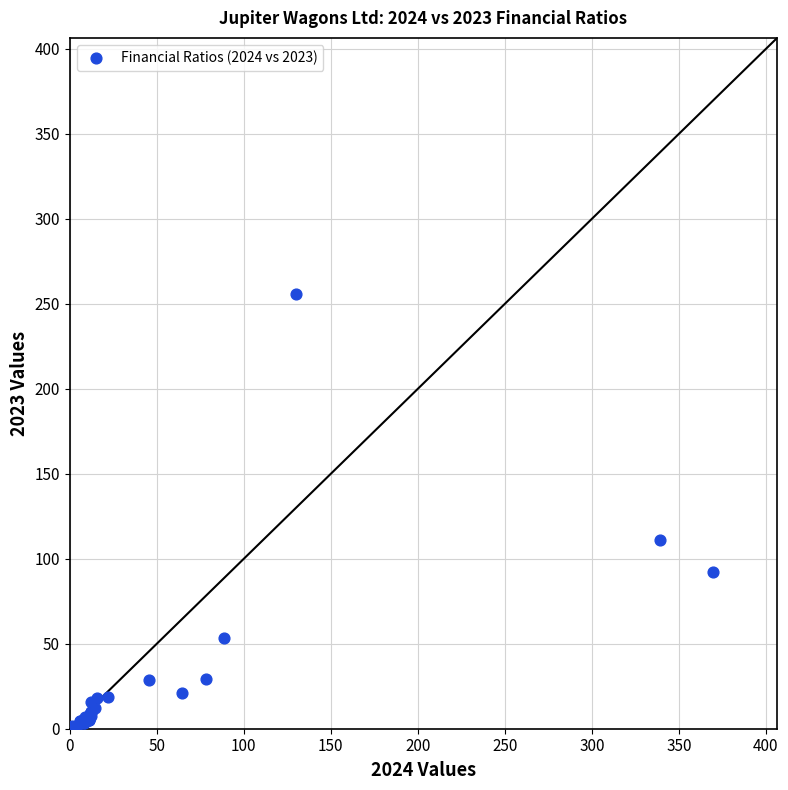

What Y value in the scatter plot is closest to 128?

111.2